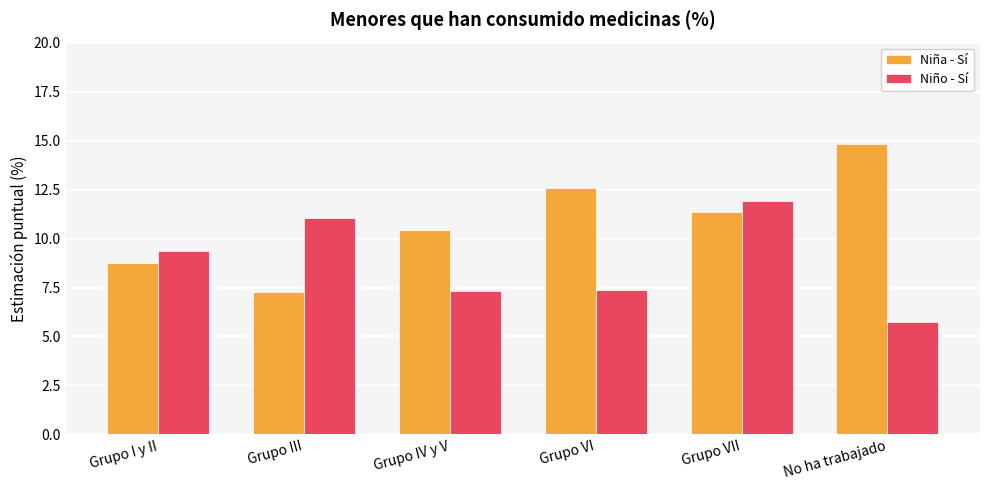

True or false: Niño - Sí has a value of 5.8 at No ha trabajado.

True